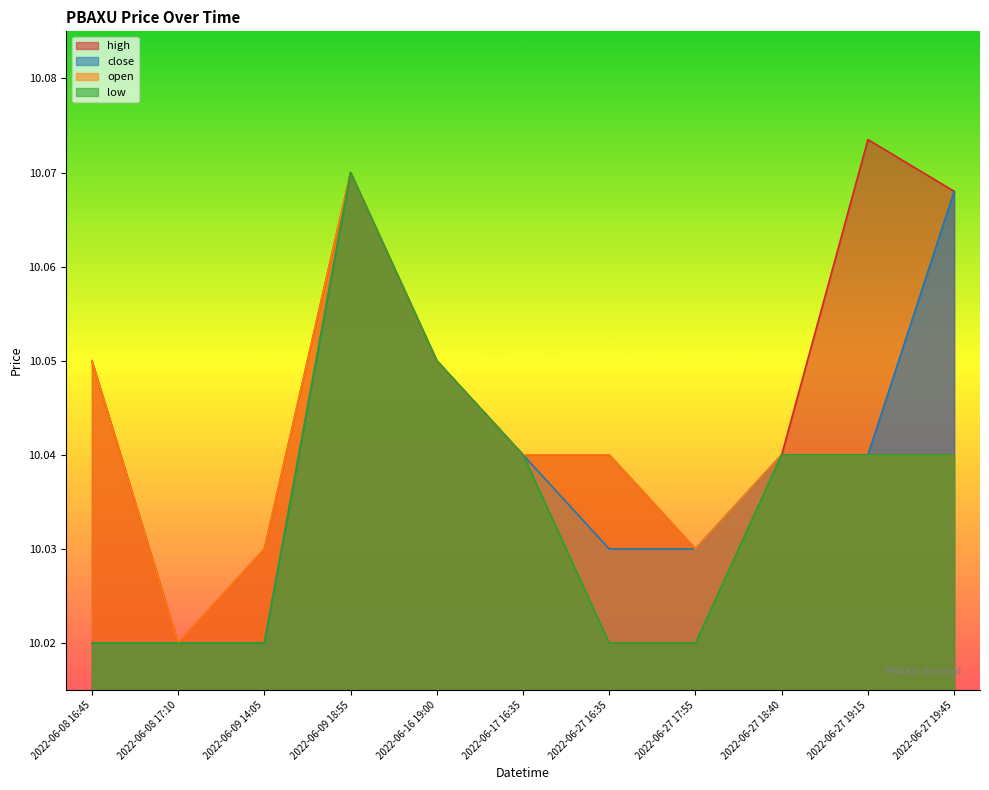

At which label is low closest to 10?

2022-06-08 16:45